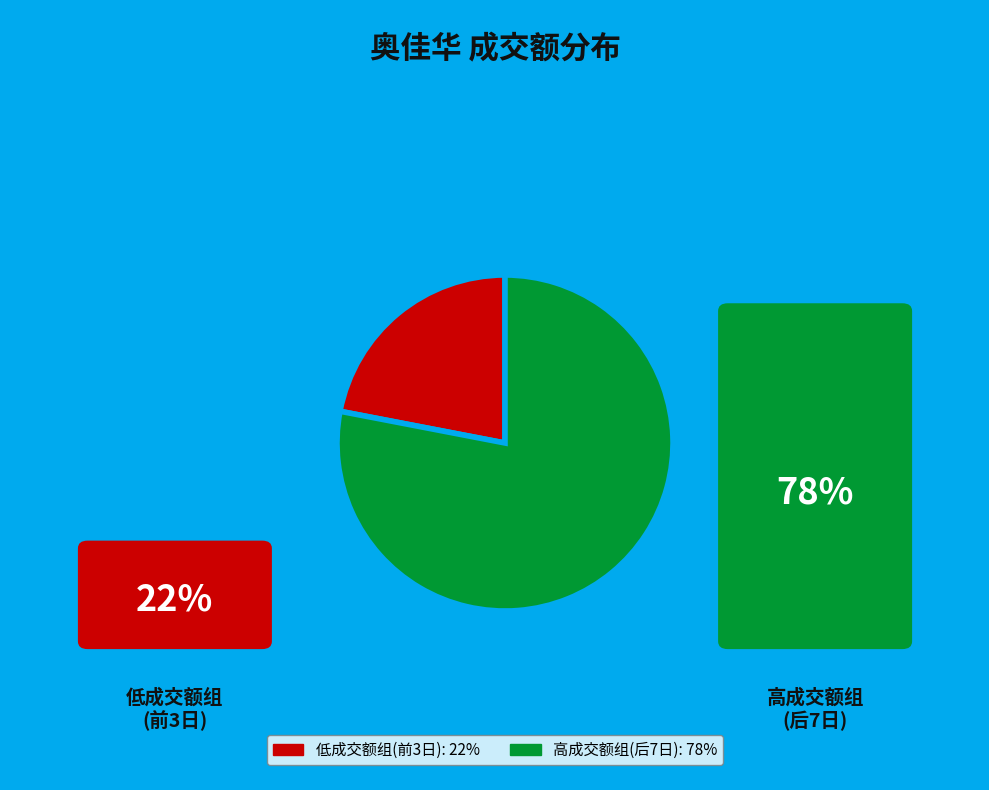

Does any single category account for the majority?

Yes